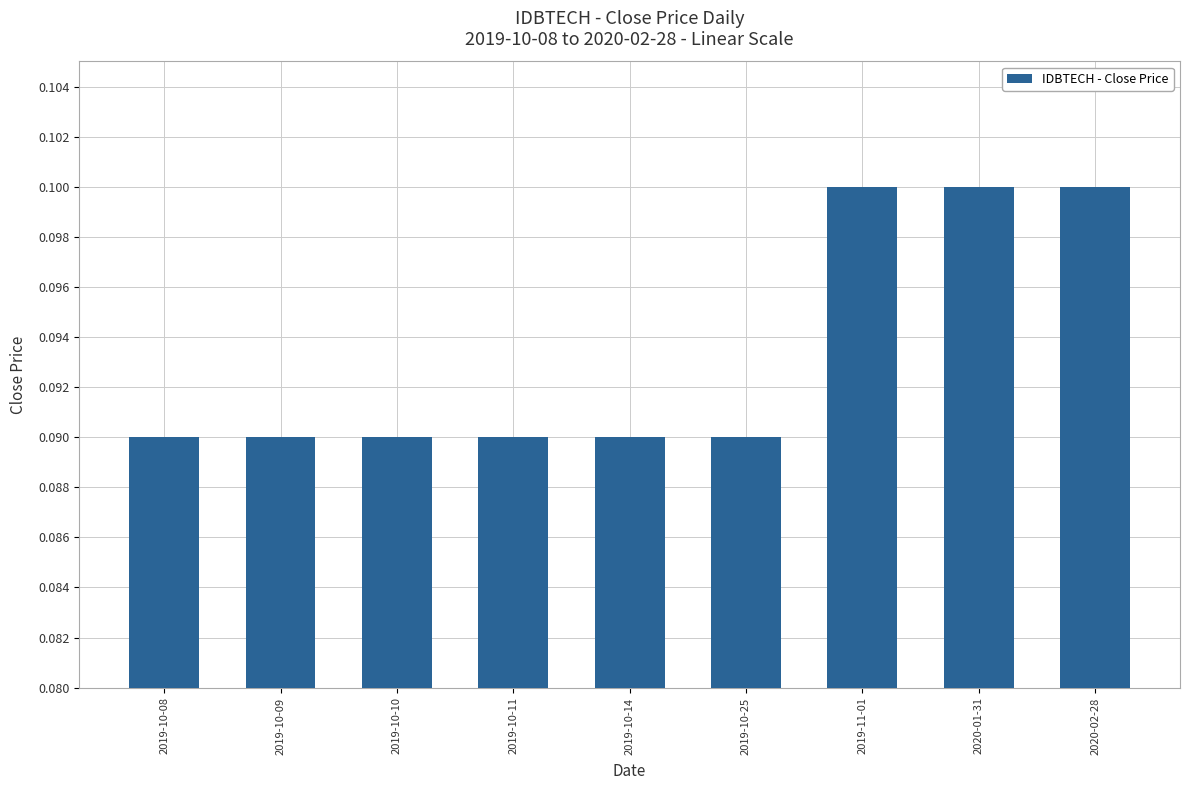

What is the label of the 8th bar from the right?

2019-10-09